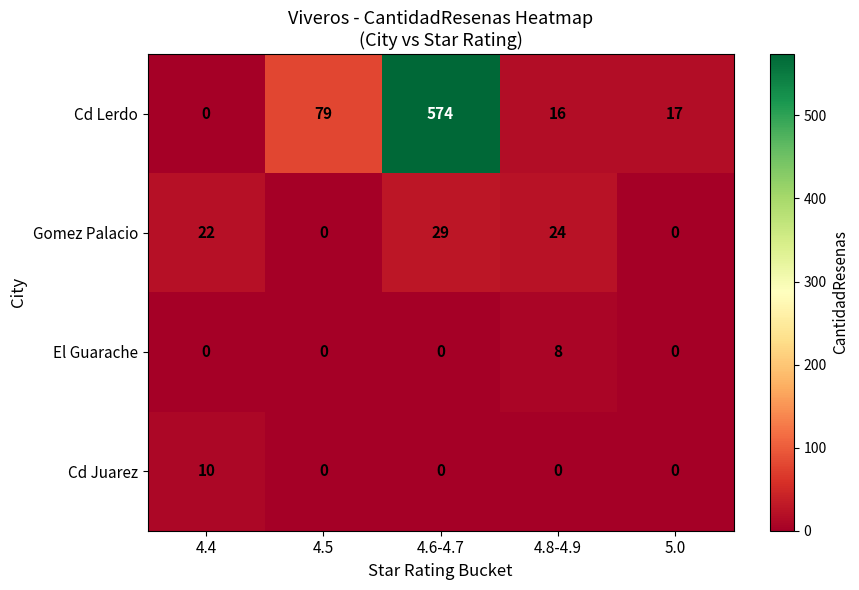

At how many categories does at least one series exceed 395?

1